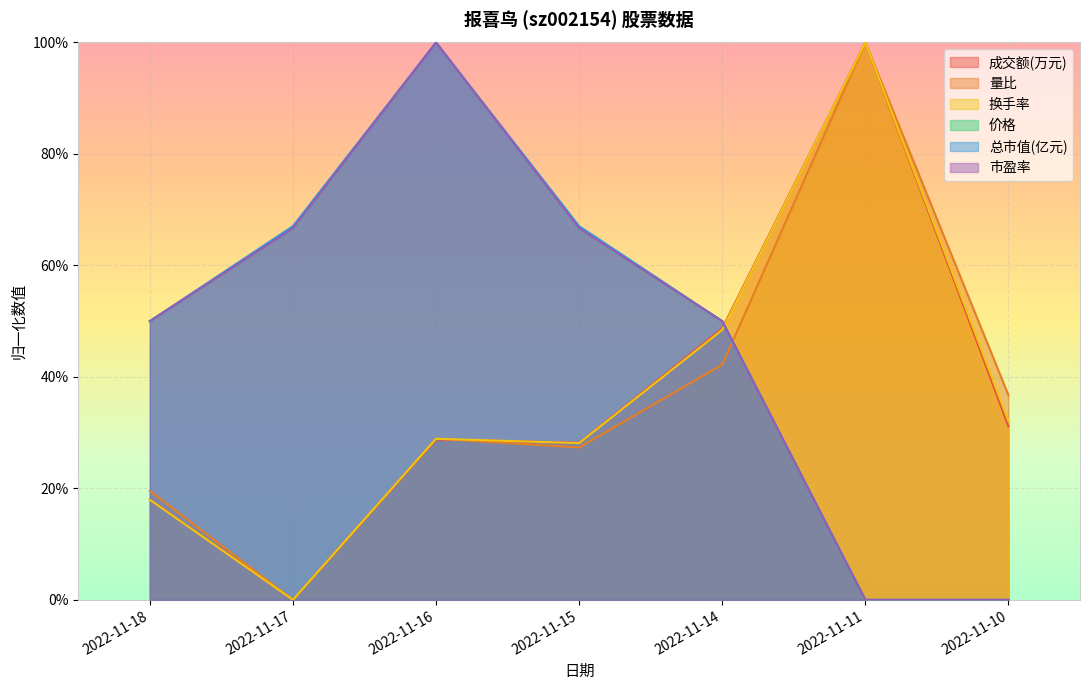

True or false: 价格 has more than 2 points higher than both neighbors.

False